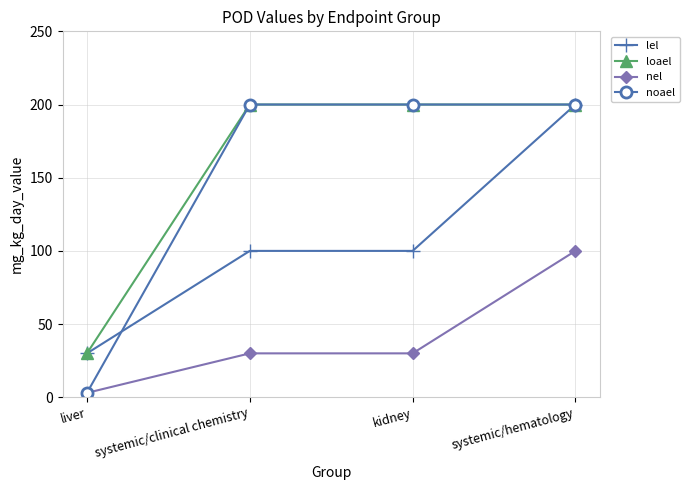

Is it true that lel equals 46 at liver?

False